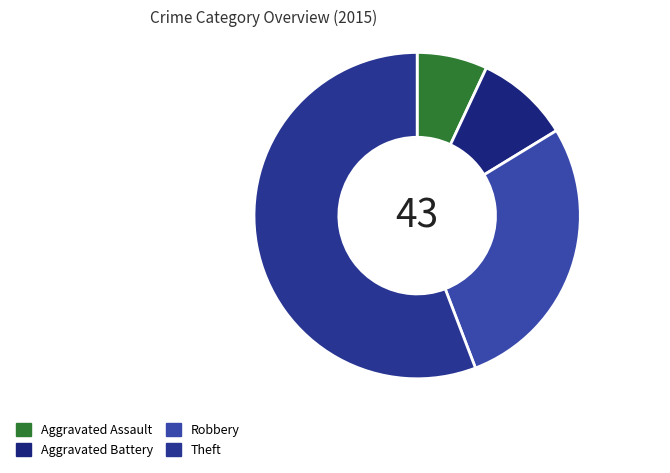

What is the largest slice in the pie chart?

Theft